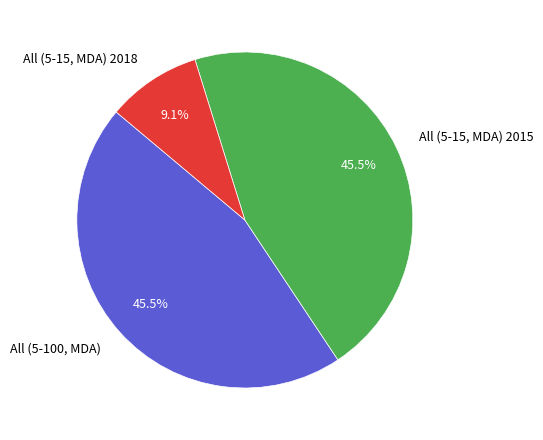

To the nearest percent, what is the average slice percentage?

33%